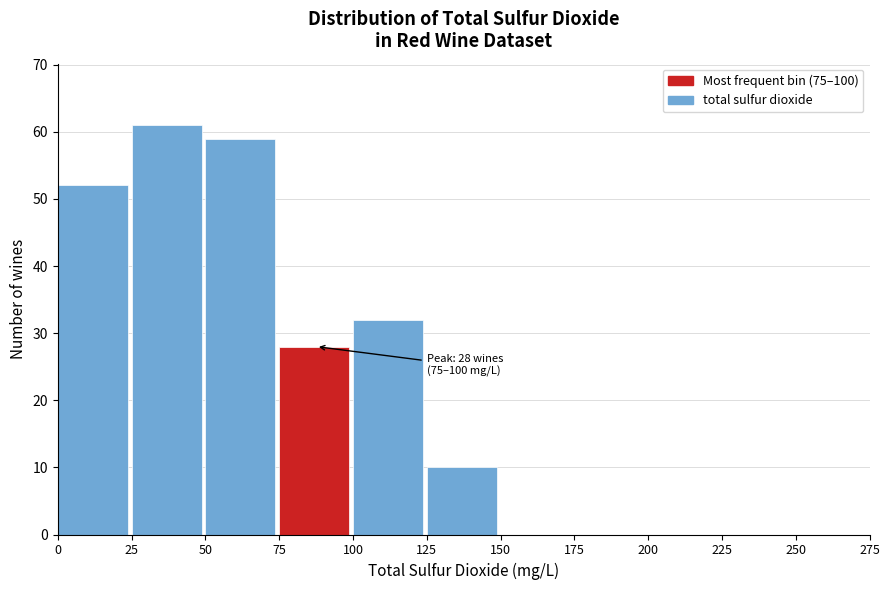

Over which range of the x-axis is the bar tallest?

25 to 50